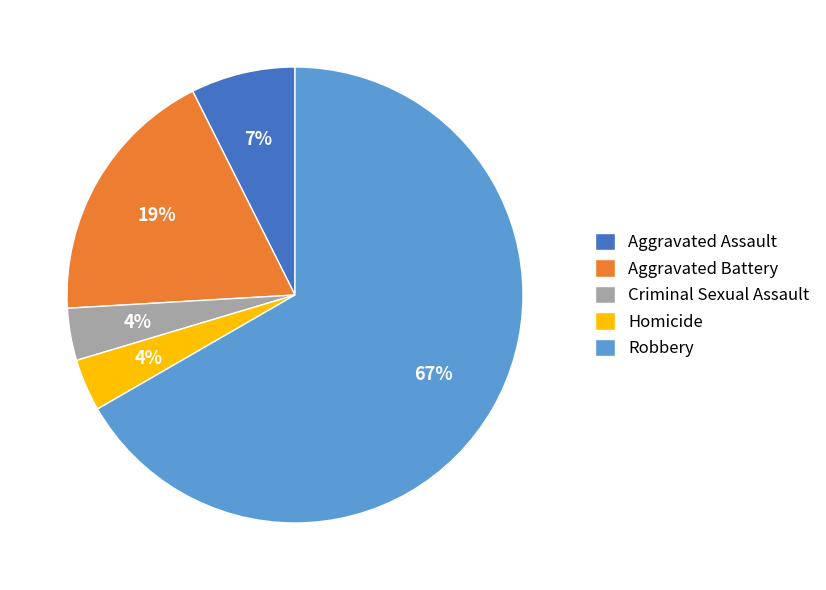

Which slice is the largest?

Robbery